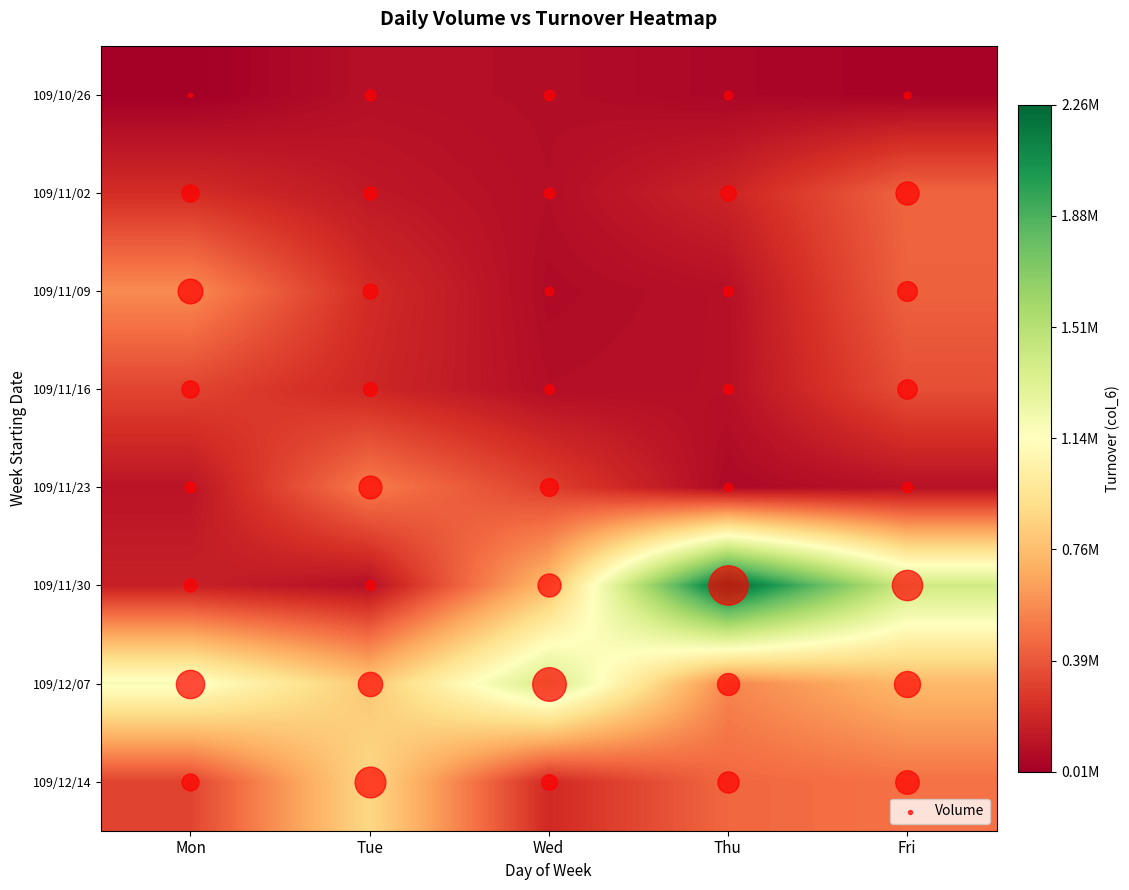

What is the total value across all series at Fri?

3958180